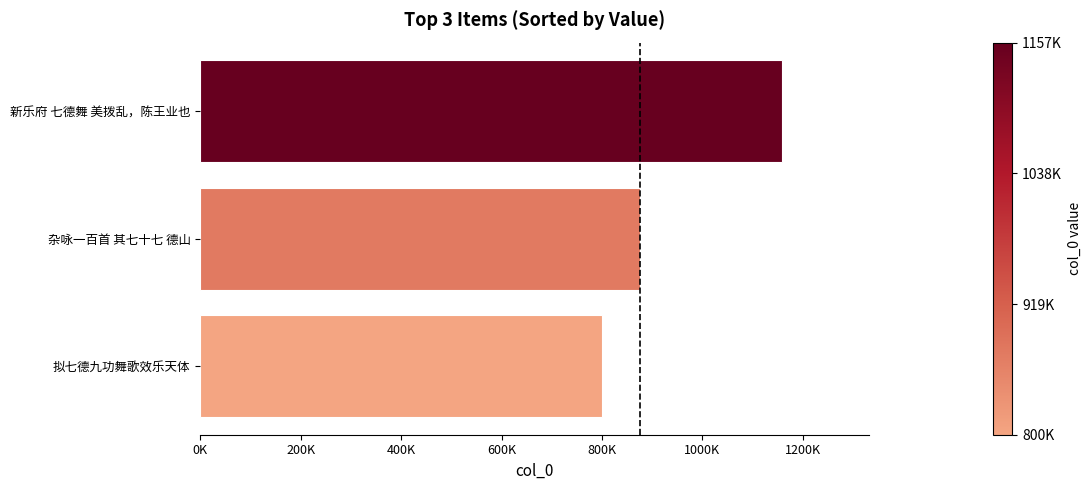

Which category has the lowest value across all series?

拟七德九功舞歌效乐天体